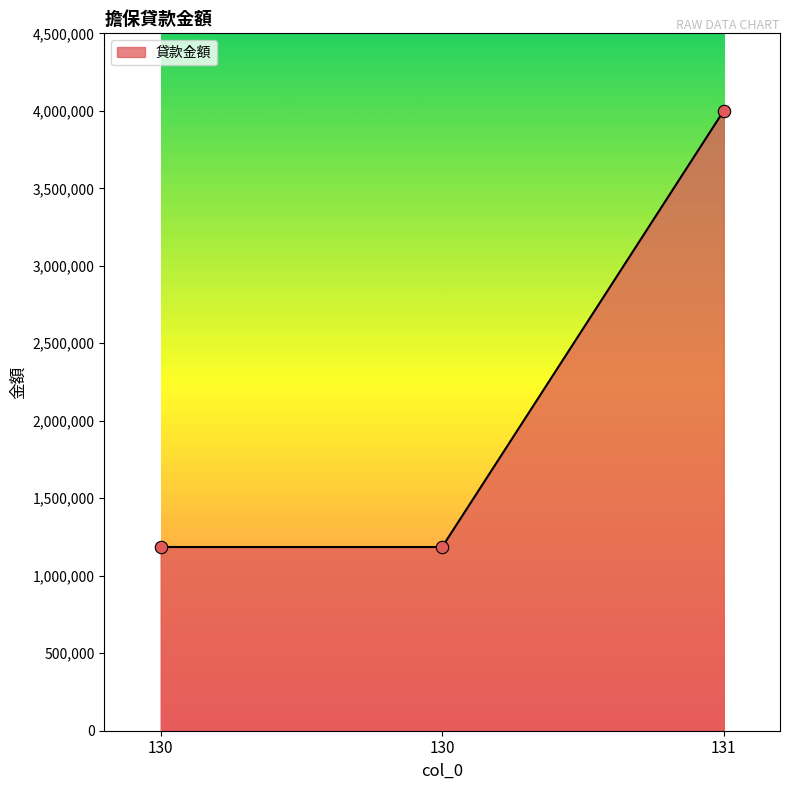

Approximately how many times larger is the value at 130 compared to 130?

1.0